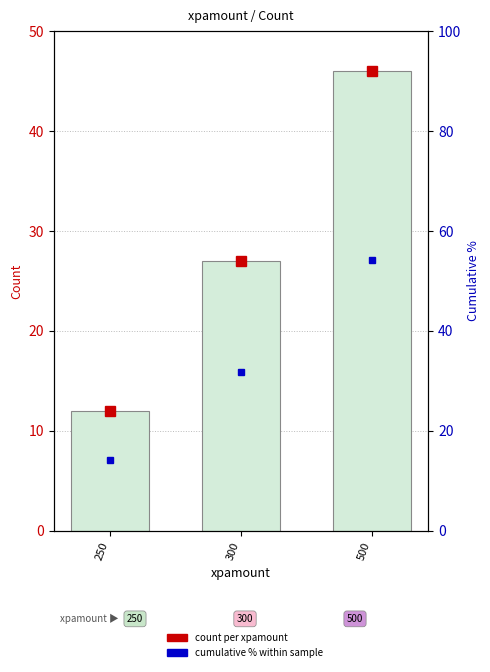

Count the values in the range 12 to 46.

3